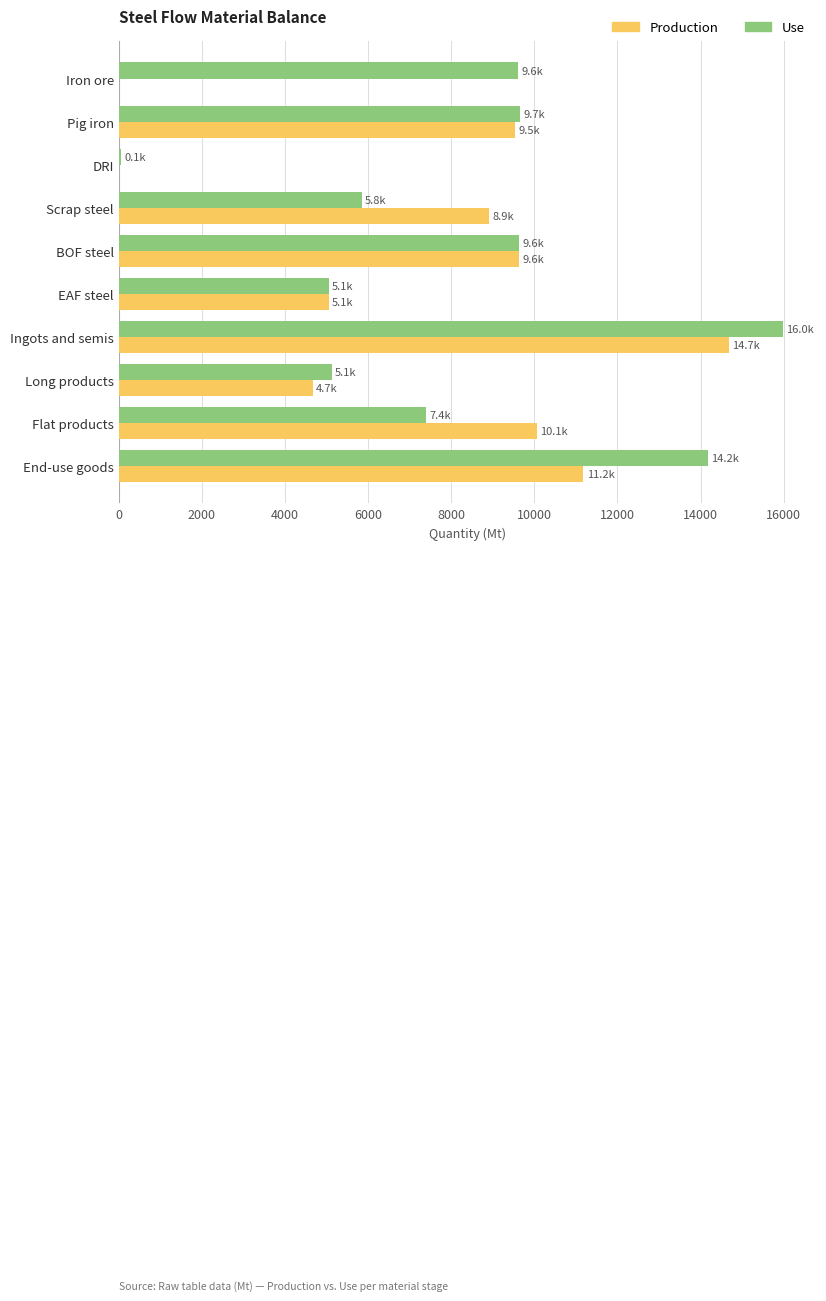

At which label does Production reach its peak?

Ingots and semis